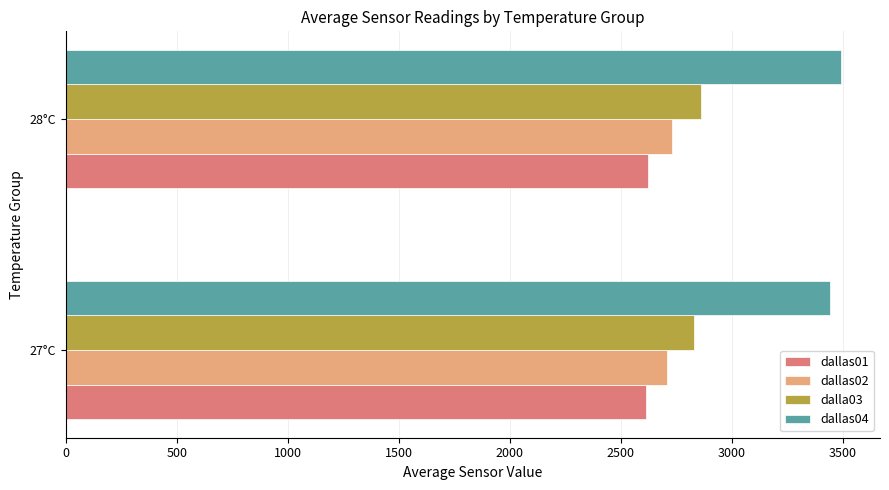

What is the sum of all dallas04 values?

6936